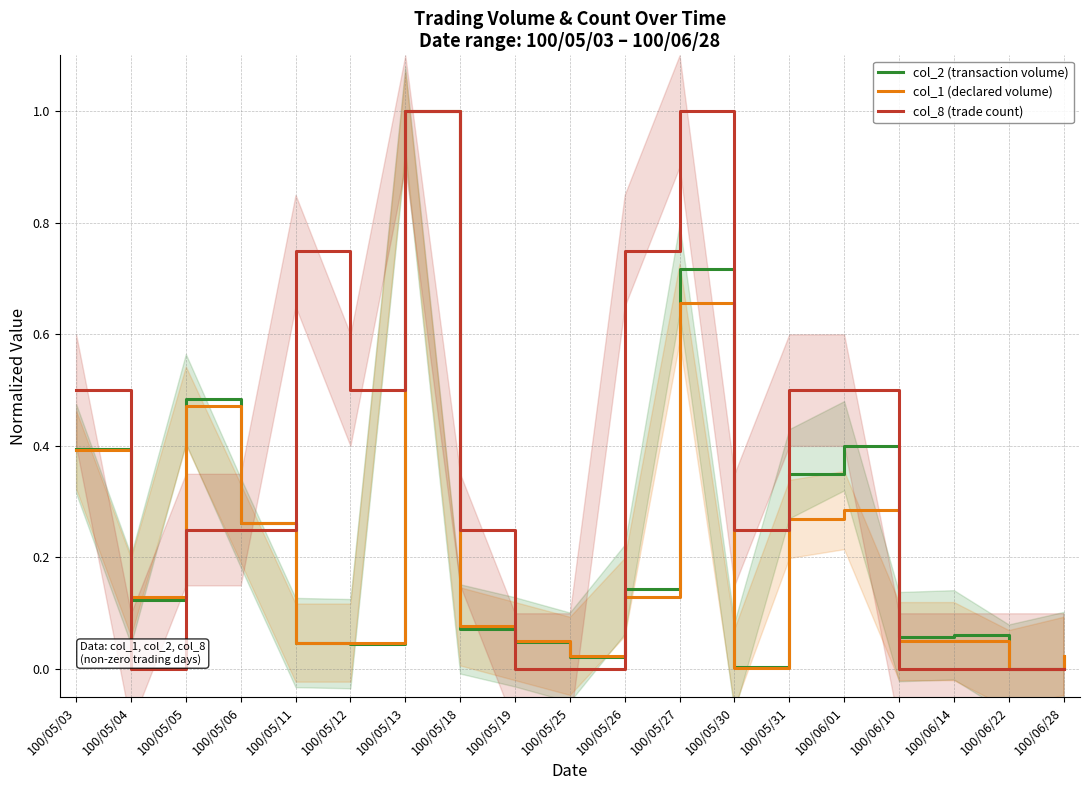

Where is the first local minimum for col_8 (trade count)?

100/05/04